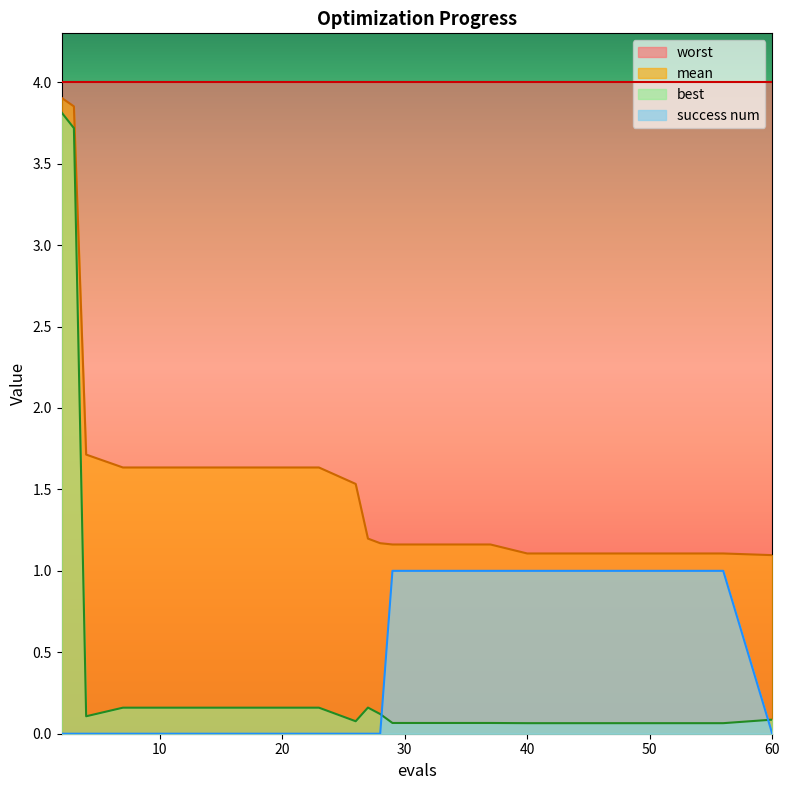

How many values in success num are above zero?

8